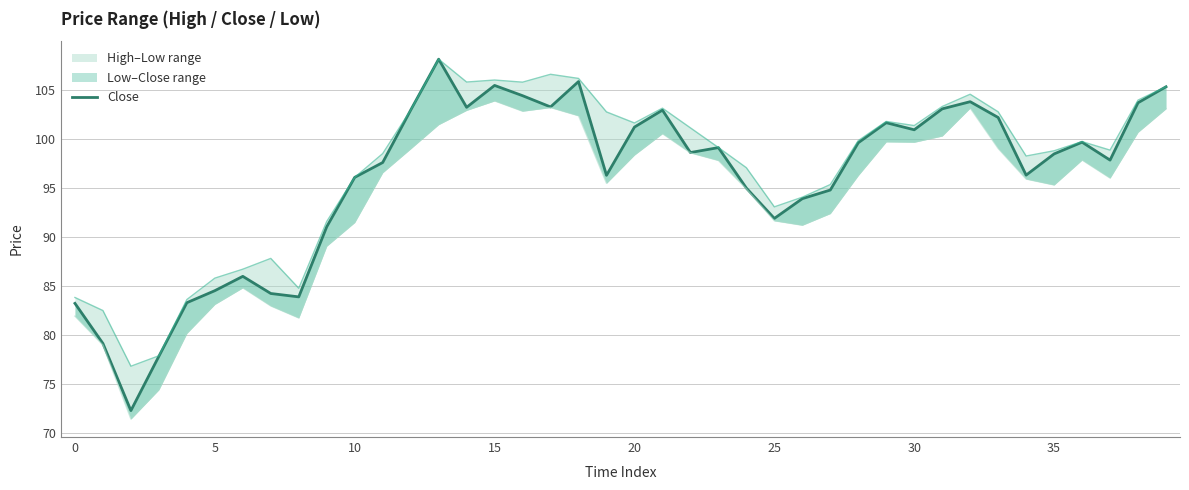

Rank the series at 39 from lowest to highest value.

l_line, c, h_line